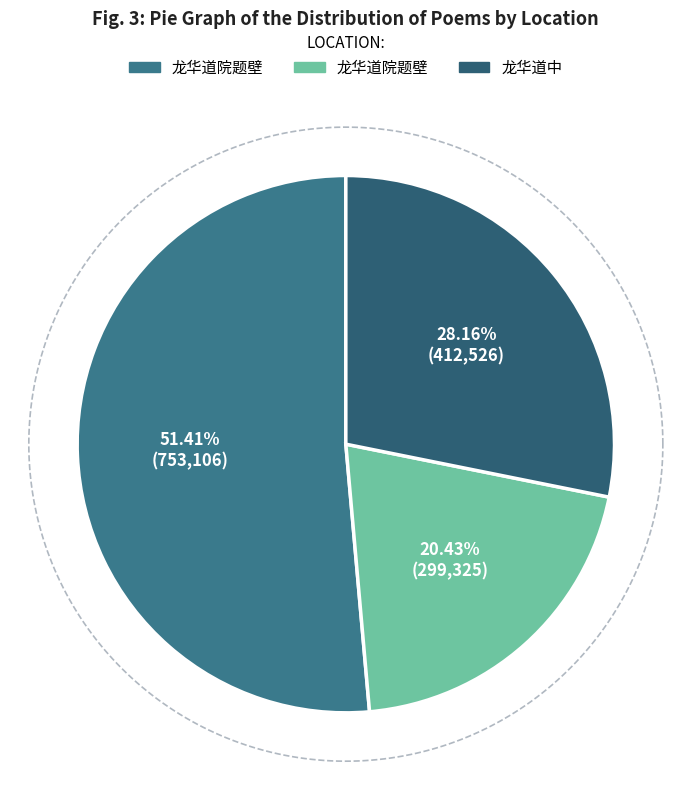

To the nearest percent, what is the average slice percentage?

33%